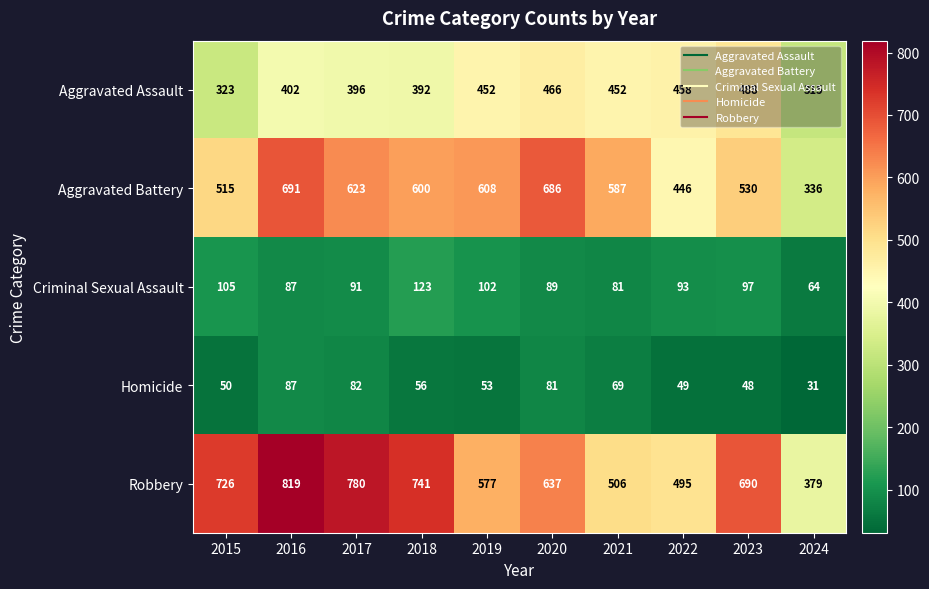

Which category has the lowest value across all series?

2024